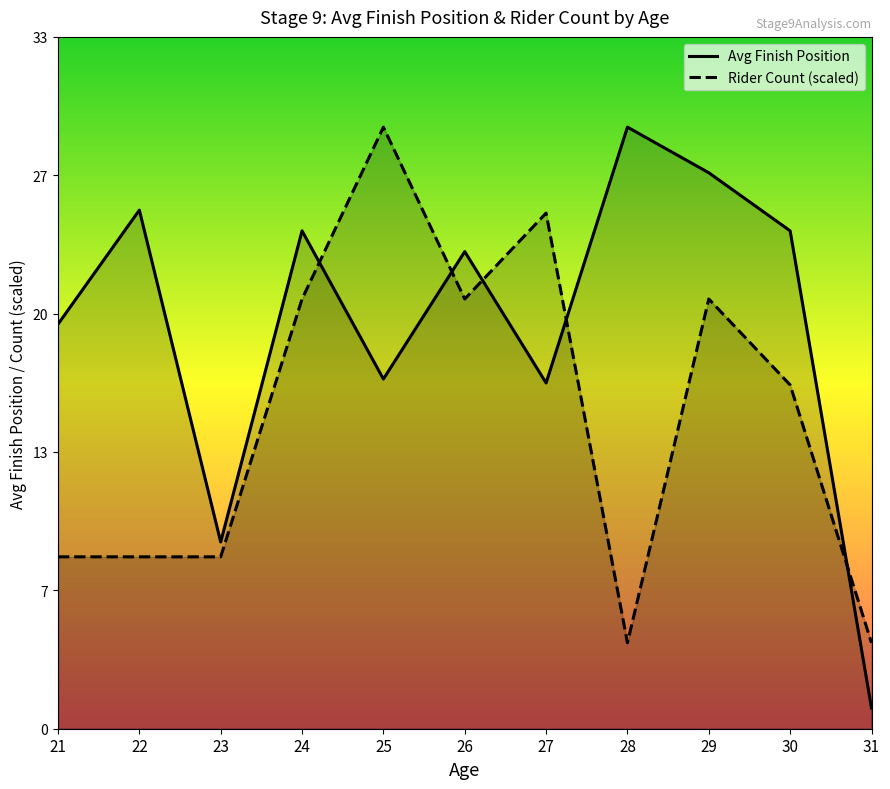

At which category is the sum across all series the highest?

29